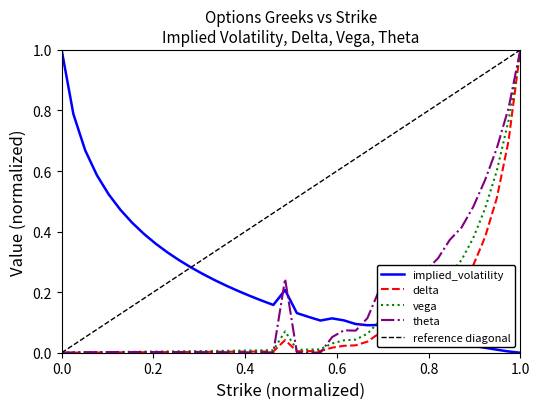

True or false: delta has a value of 0.0 at 0.0.

True